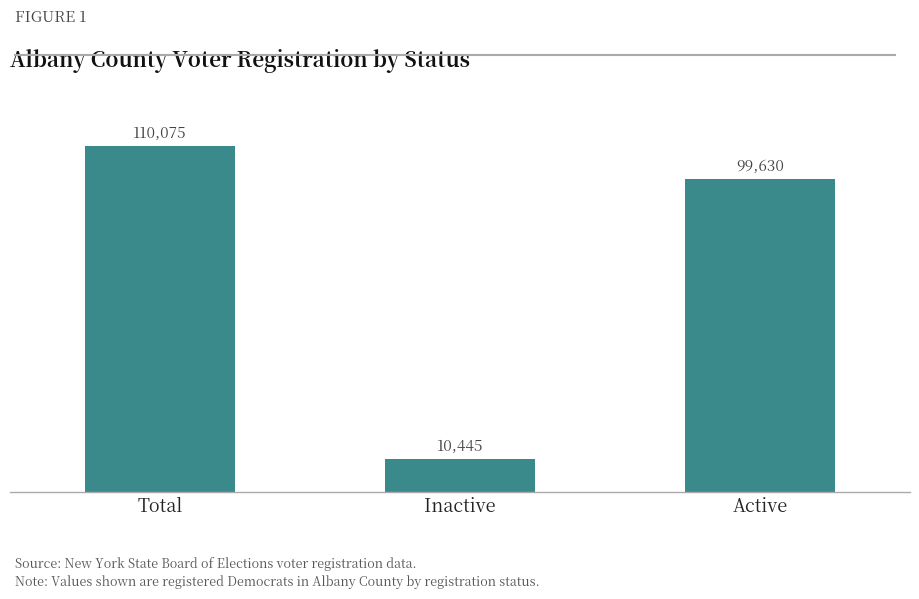

Count the values in the range 10445 to 110075.

3